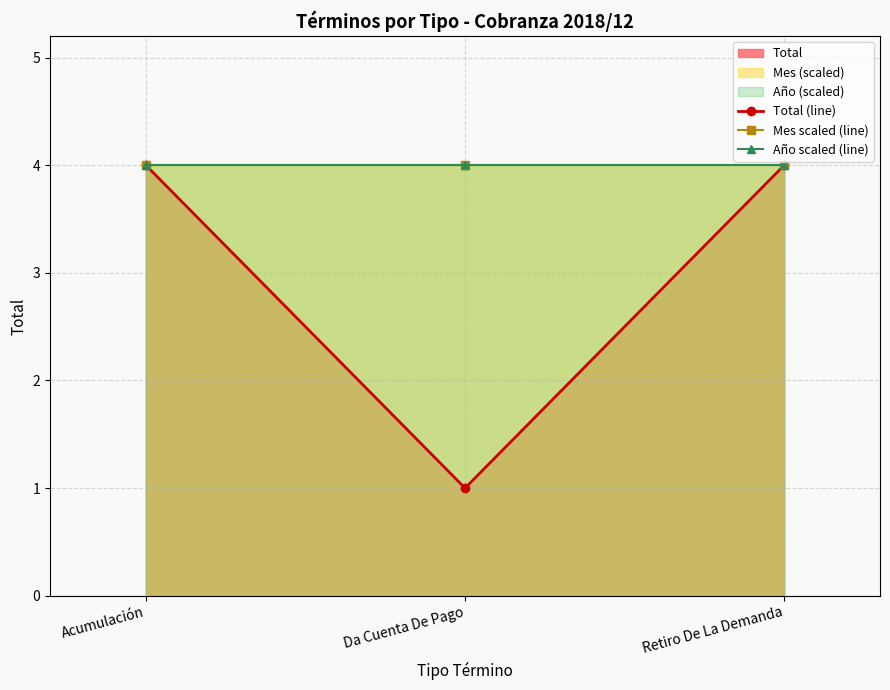

What is the maximum value shown in the chart?

4